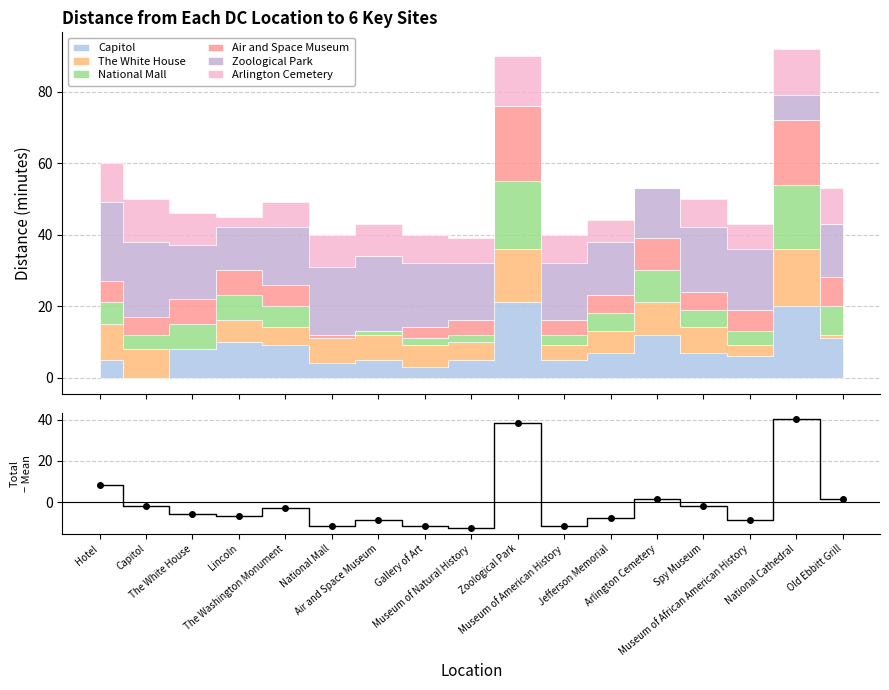

The value at Old Ebbitt Grill is 2.1. True or false?

False